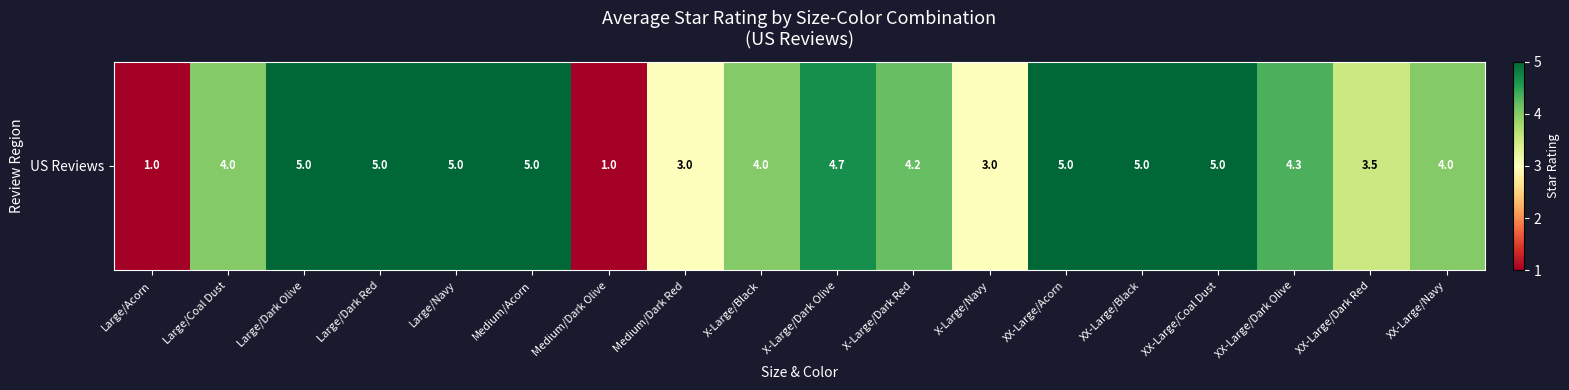

List the labels in order of value, smallest first.

Large/Acorn, Medium/Dark Olive, Medium/Dark Red, X-Large/Navy, XX-Large/Dark Red, Large/Coal Dust, X-Large/Black, XX-Large/Navy, X-Large/Dark Red, XX-Large/Dark Olive, X-Large/Dark Olive, Large/Dark Olive, Large/Dark Red, Large/Navy, Medium/Acorn, XX-Large/Acorn, XX-Large/Black, XX-Large/Coal Dust